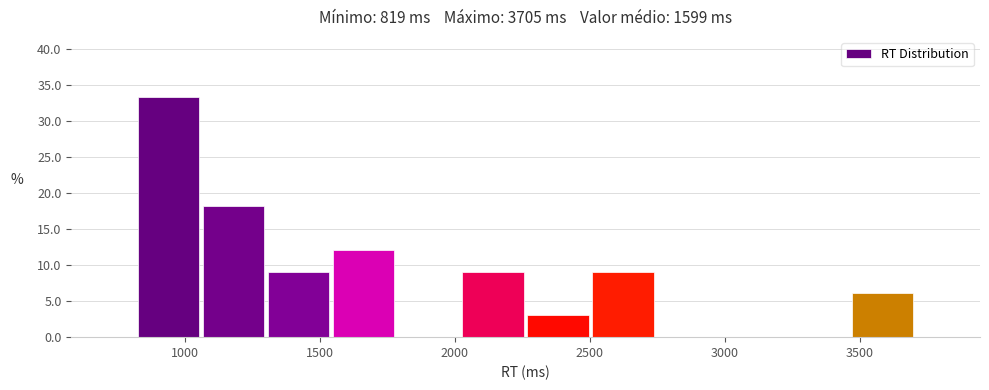

Reading left to right, transcribe this chart: for each bar, give the range it covers on the x-axis and its height. Neither the bar edges nor the heights are printed on the chart, so give them approximately, as read against the axes.

800 to 1050: 33.5
1050 to 1300: 18.0
1300 to 1550: 9.0
1550 to 1800: 12.0
1800 to 2000: 0
2000 to 2250: 9.0
2250 to 2500: 3.0
2500 to 2750: 9.0
2750 to 3000: 0
3000 to 3200: 0
3200 to 3450: 0
3450 to 3700: 6.0